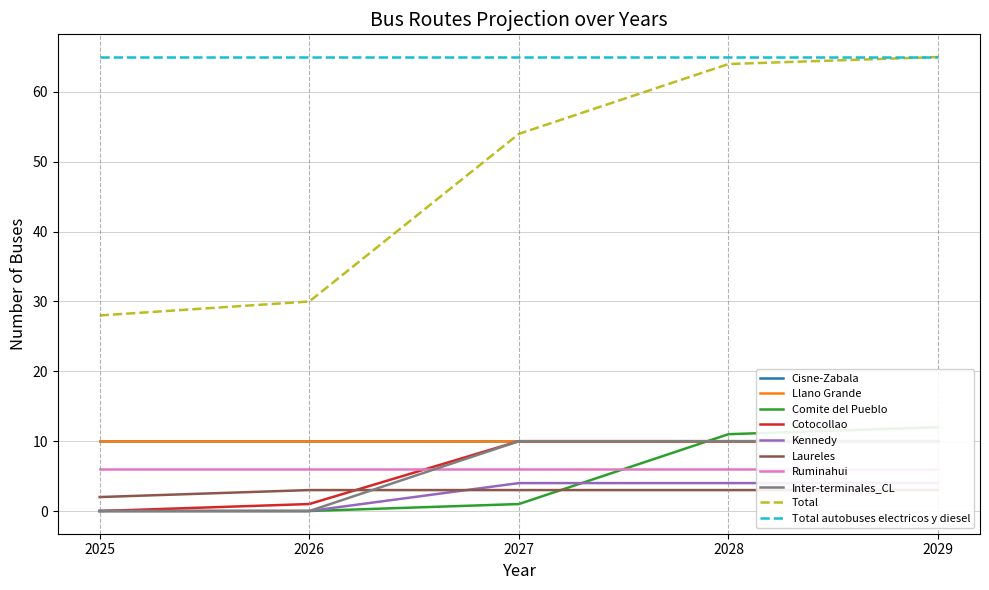

What is the maximum value for Total?

65